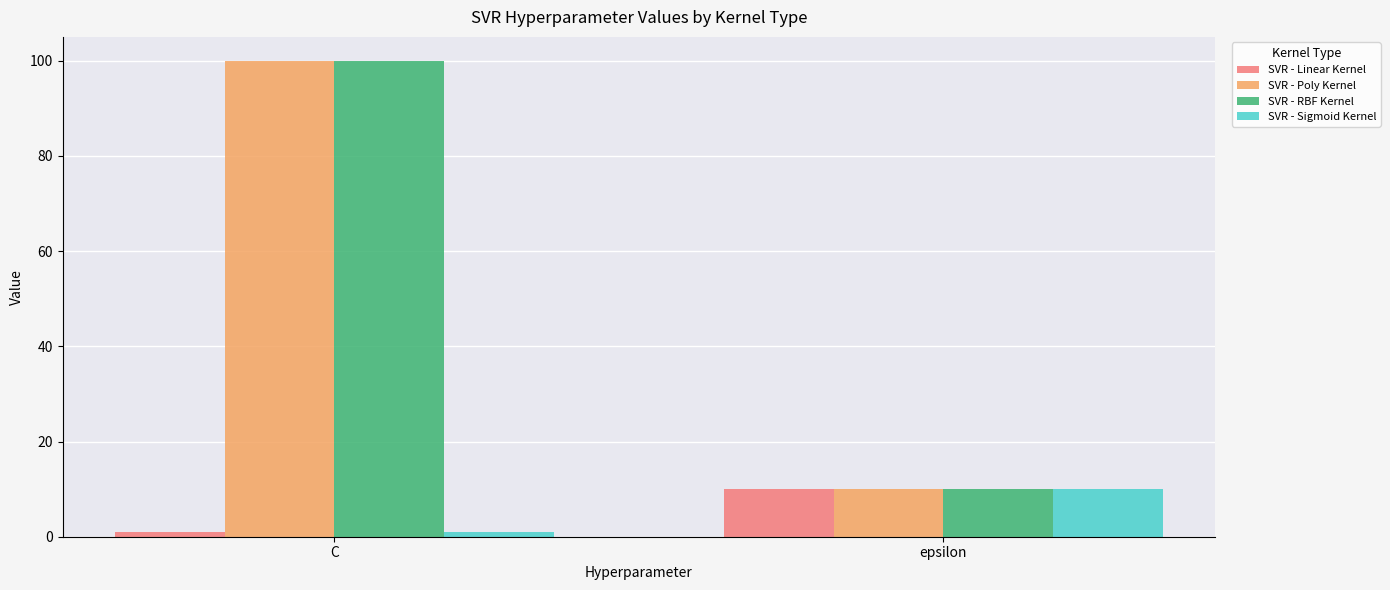

What is the approximate value of SVR - RBF Kernel at epsilon, to the nearest 5?

10